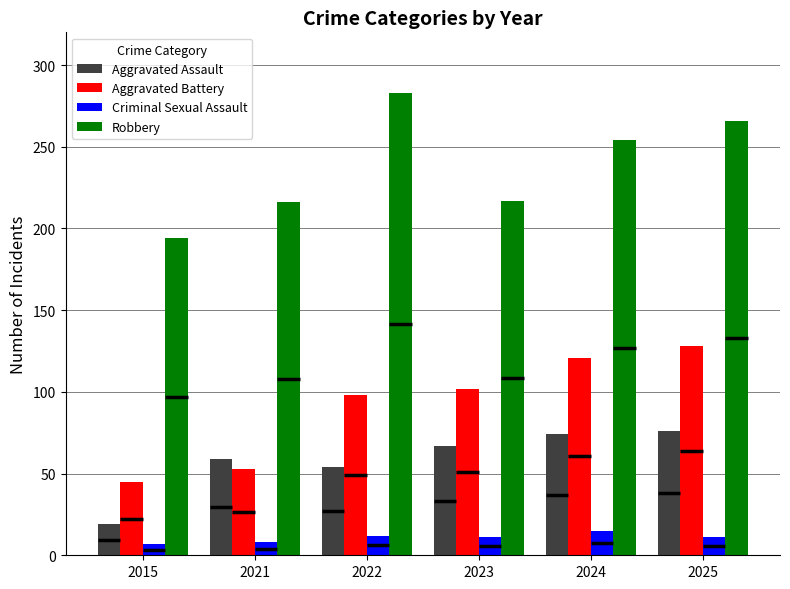

Which series has the widest spread of values?

Robbery